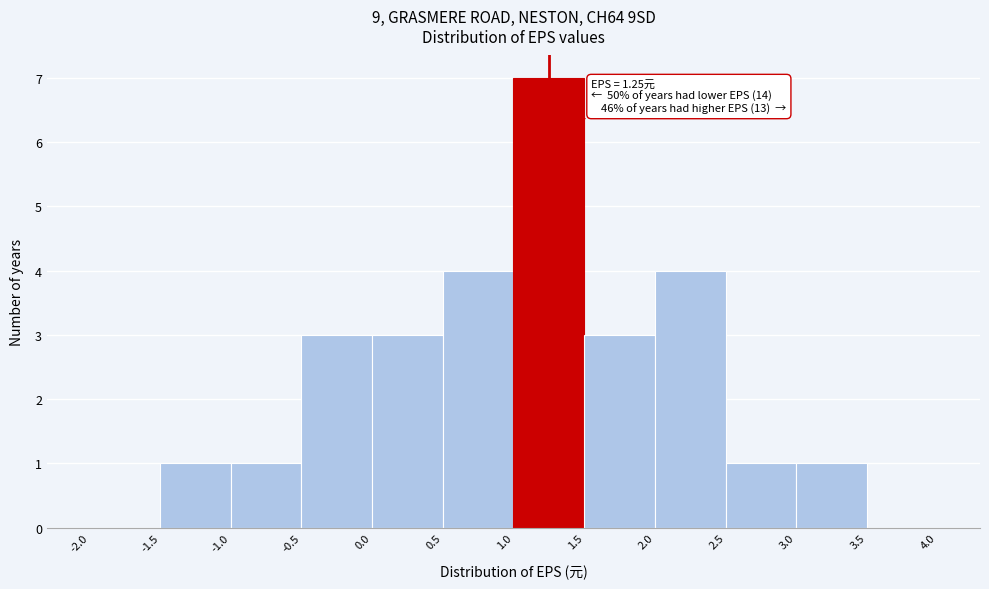

Over which range of the x-axis is the bar tallest?

1.0 to 1.5